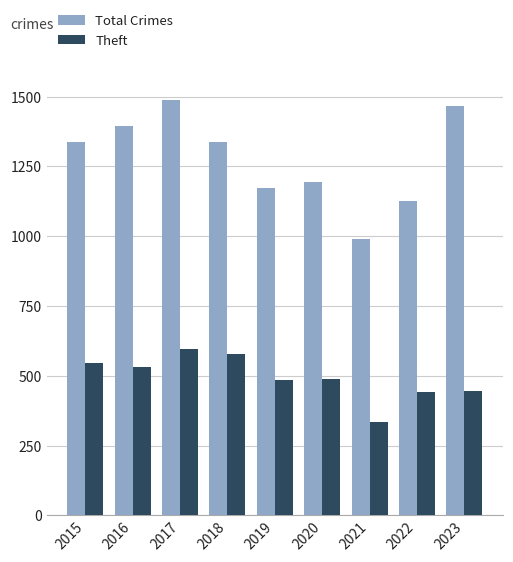

Does the chart contain any negative values?

No